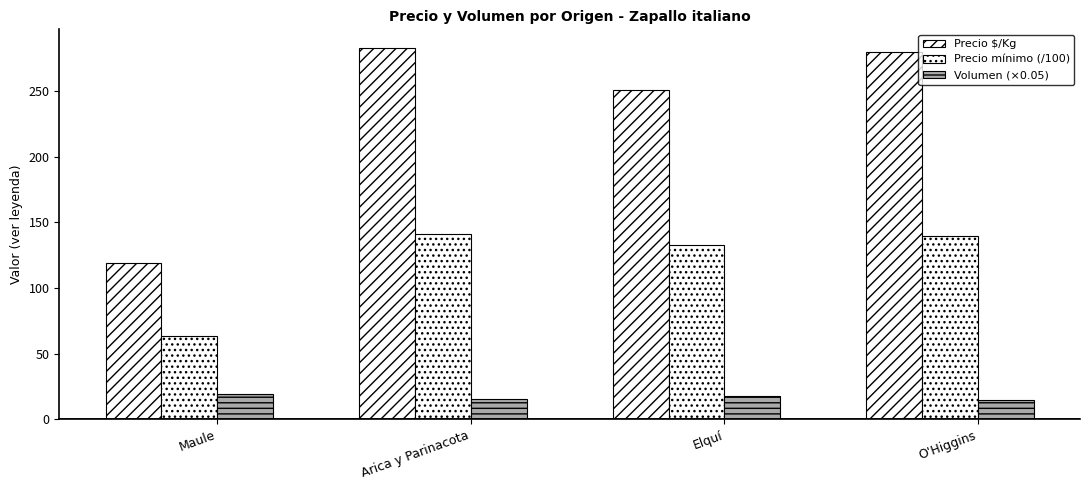

List the series in order of their peak value, highest first.

Precio $/Kg, Precio mínimo (/100), Volumen (×0.05)